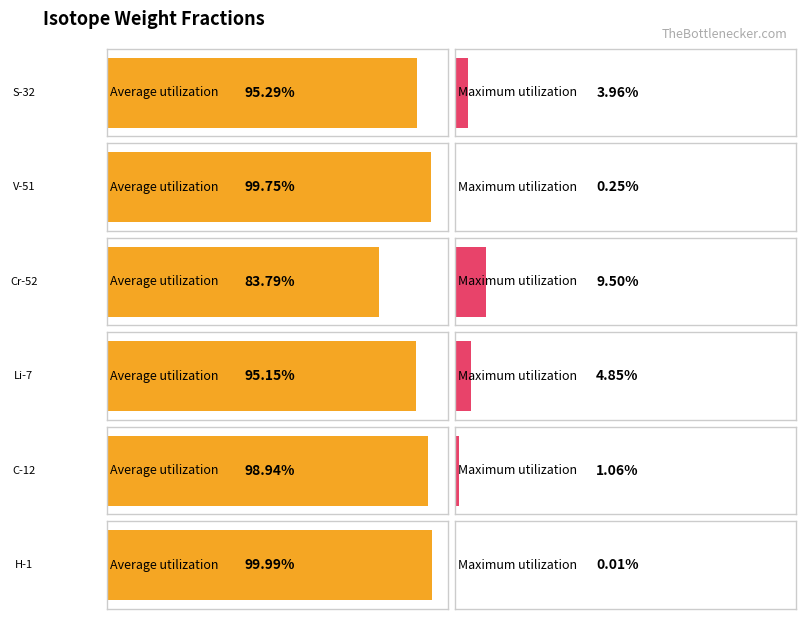

What is the label of the 3rd bar from the left?

Cr-52